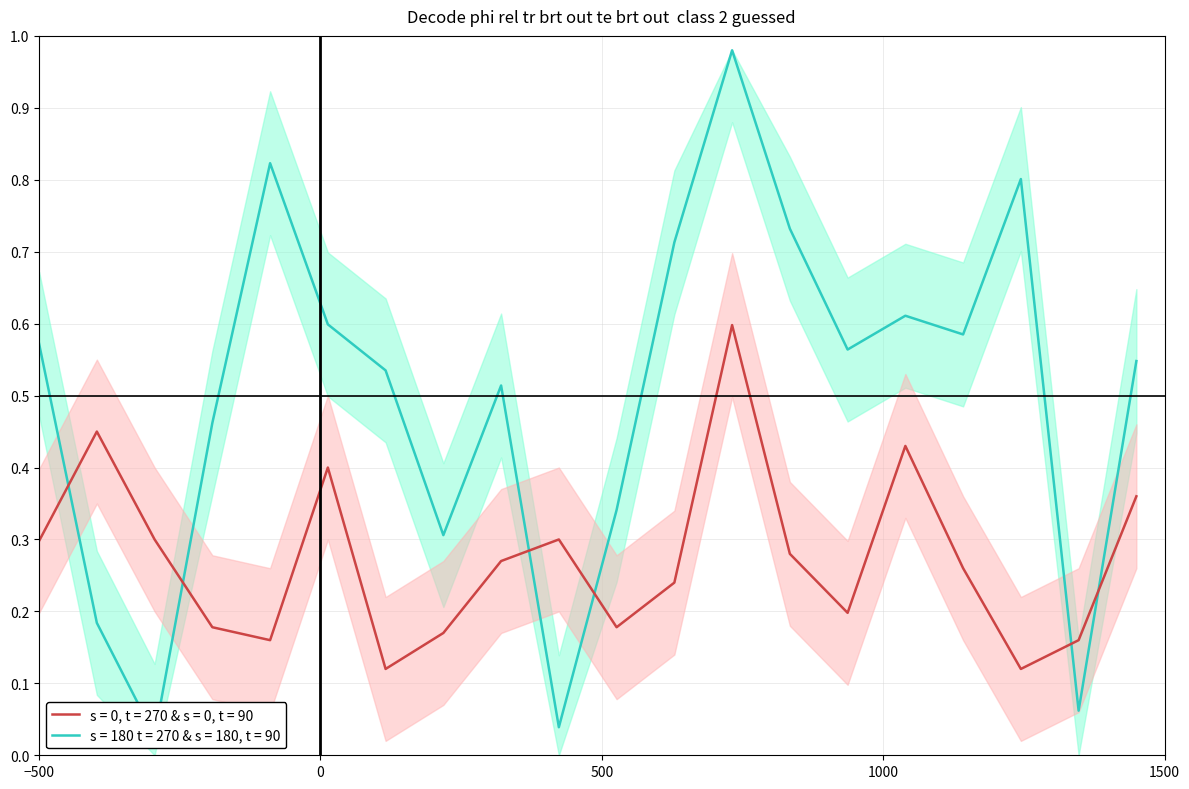

Does the chart display data point markers on the line(s)?

No